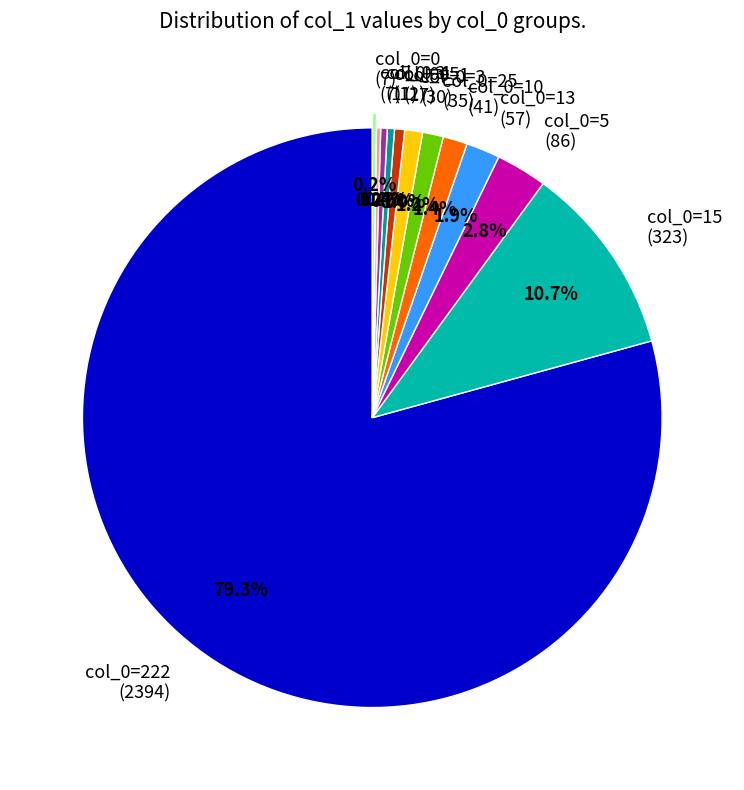

Is col_0=222 (2394) the majority of the pie?

Yes